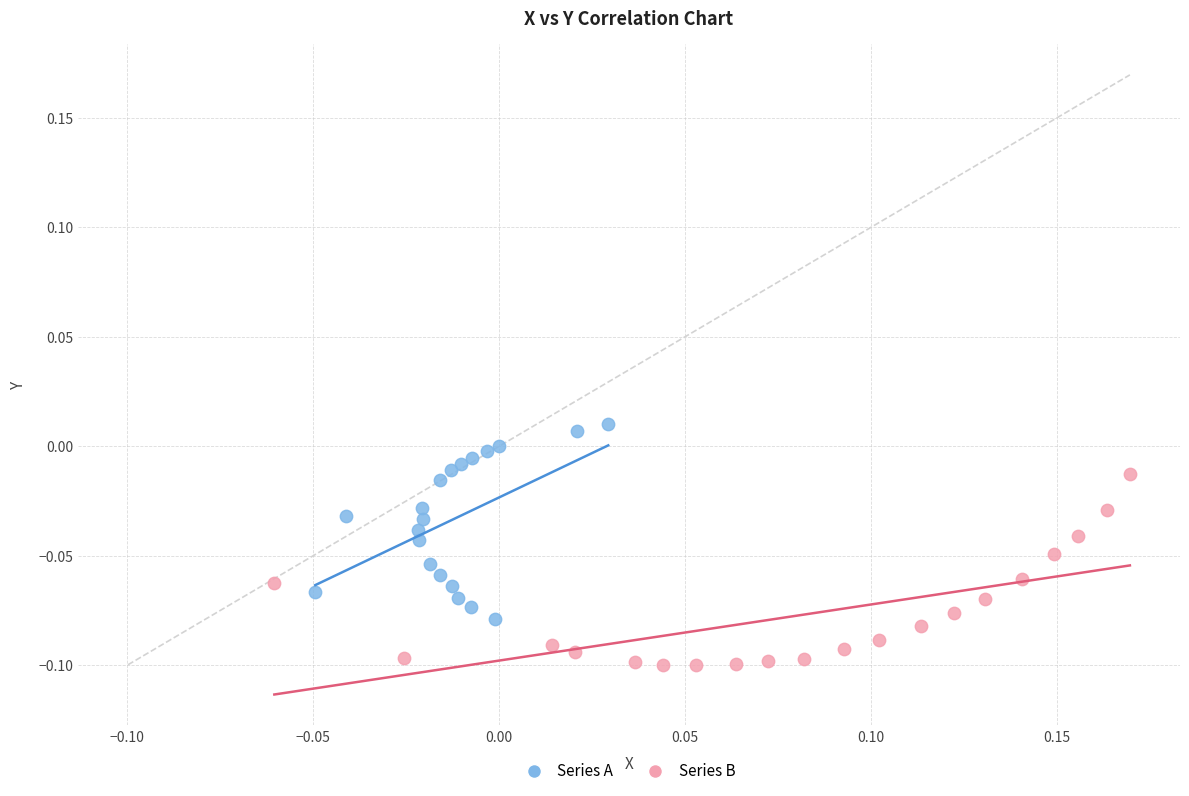

What are all the series names shown in the legend?

Series A, Series B